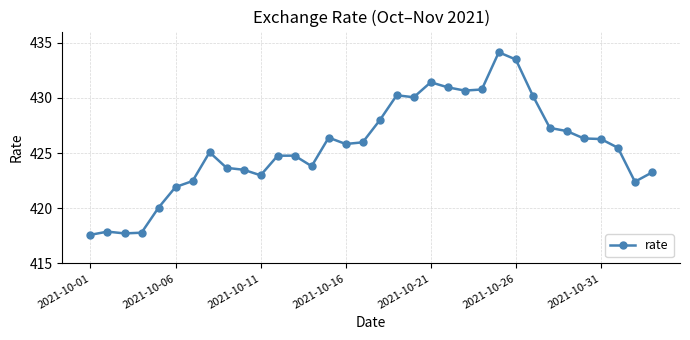

What is the value of the 3rd point from the left?

417.7